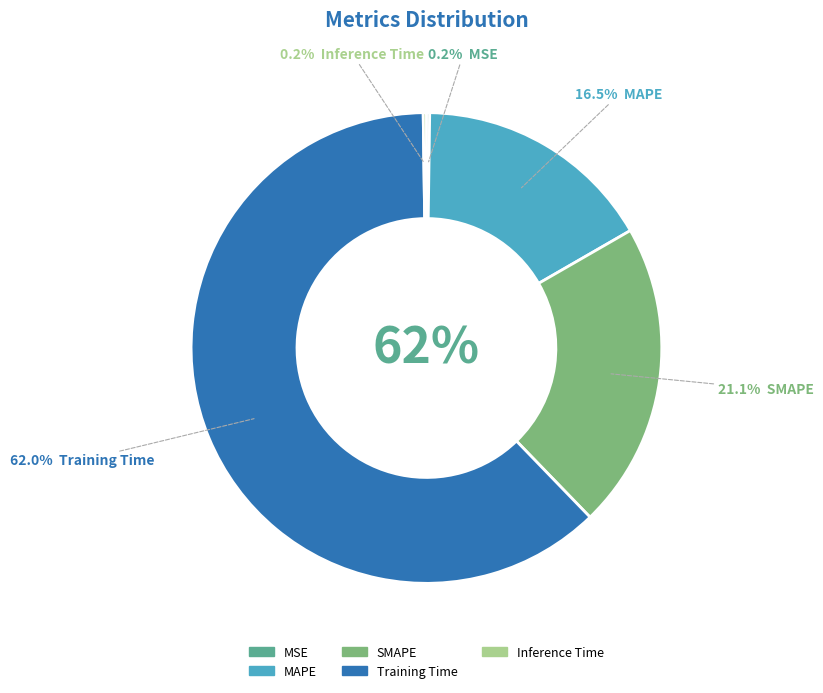

To the nearest percent, what portion does Training Time represent?

62%